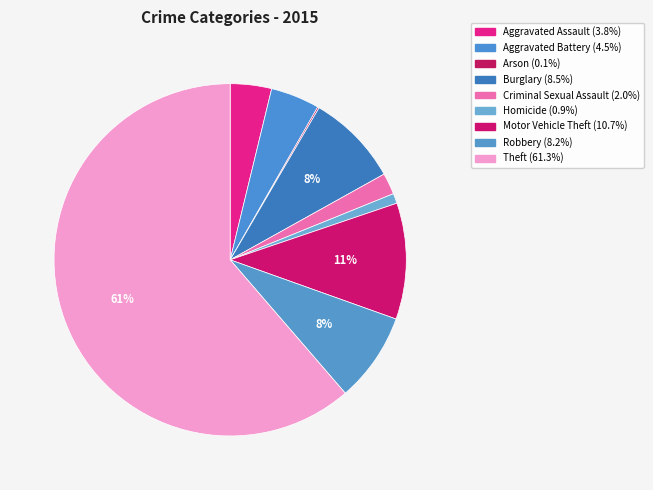

What percentage do Arson and Aggravated Assault together represent?

3.9%